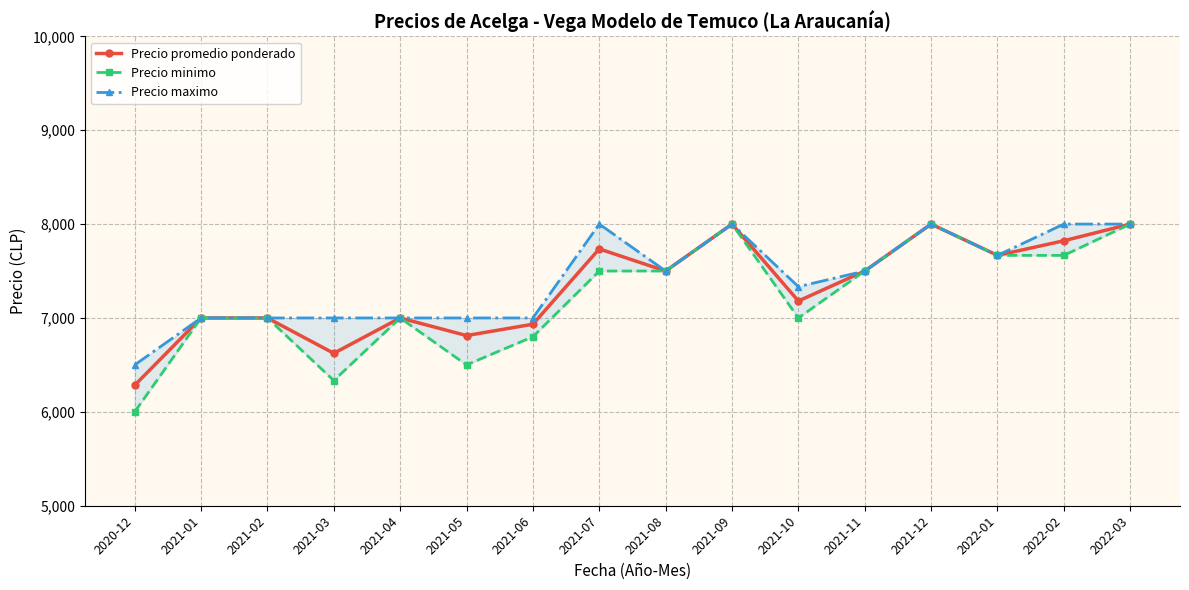

Count the Precio maximo values in the range 7000 to 8000.

15